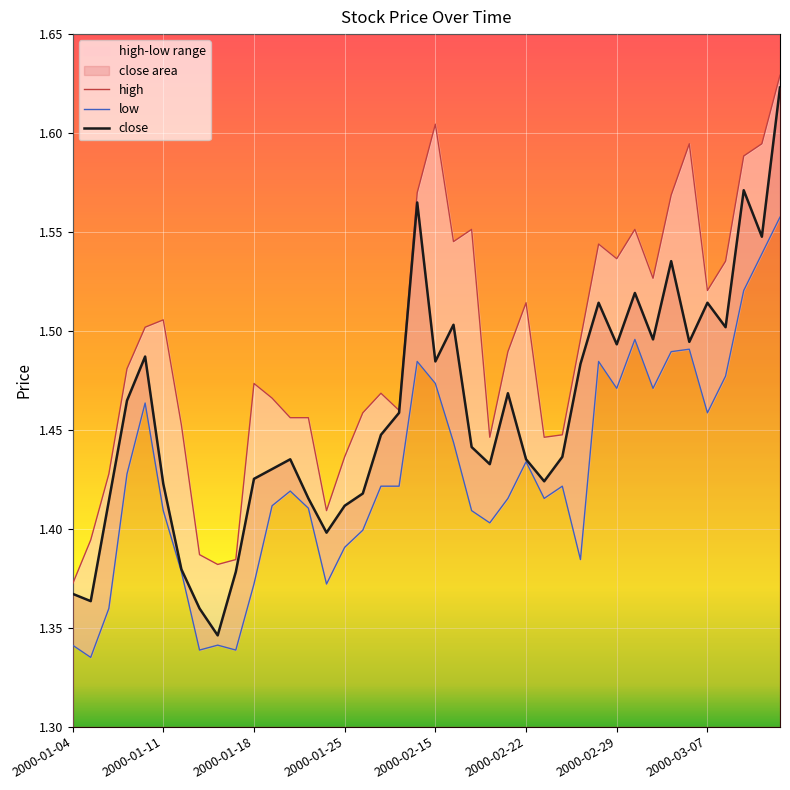

Is the value of close at 27 greater than the value of low at 2000-02-15?

No